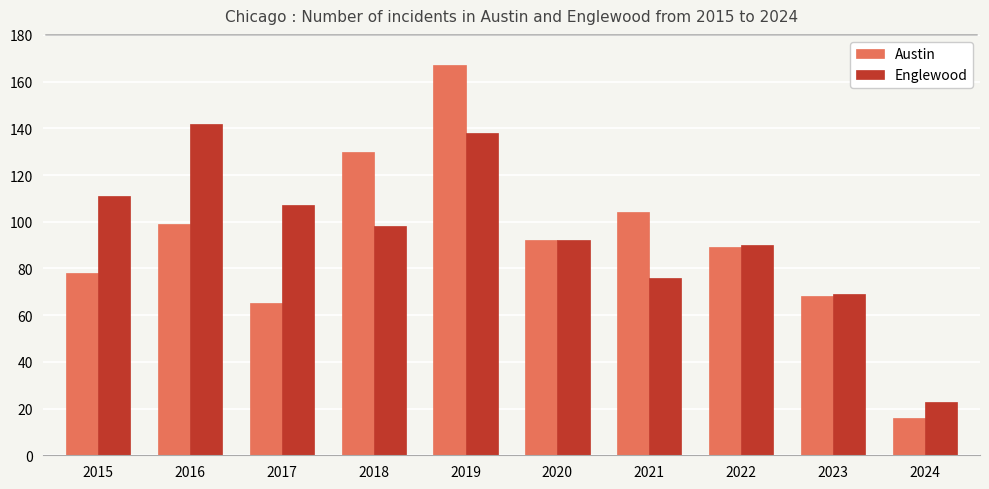

Rank the categories by Englewood value from highest to lowest.

2016, 2019, 2015, 2017, 2018, 2020, 2022, 2021, 2023, 2024